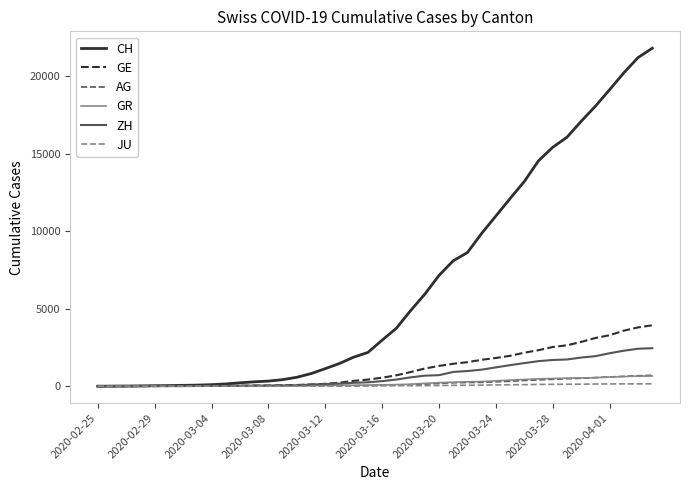

Which series has the widest spread of values?

CH